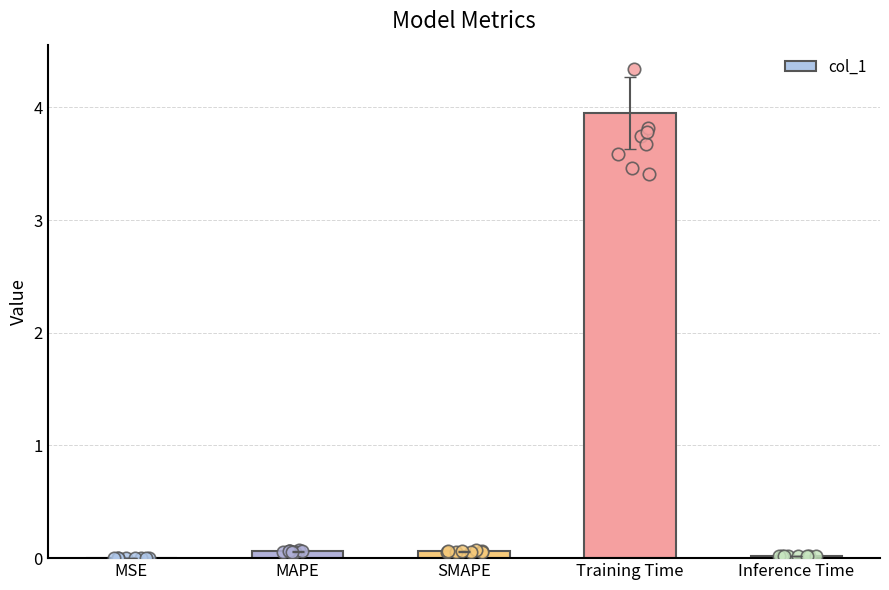

Between MSE and Training Time, which is larger?

Training Time